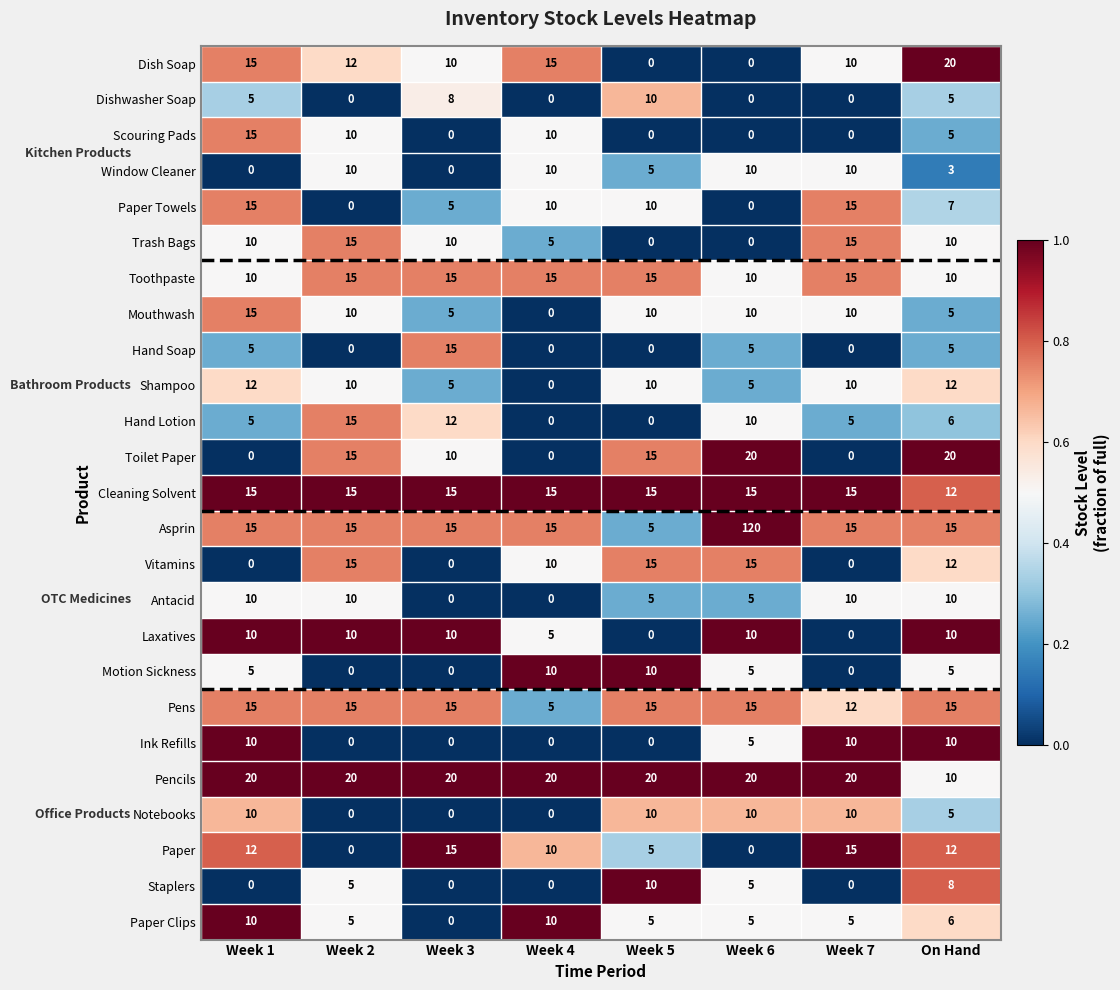

What is the total value across all series at Week 6?

300